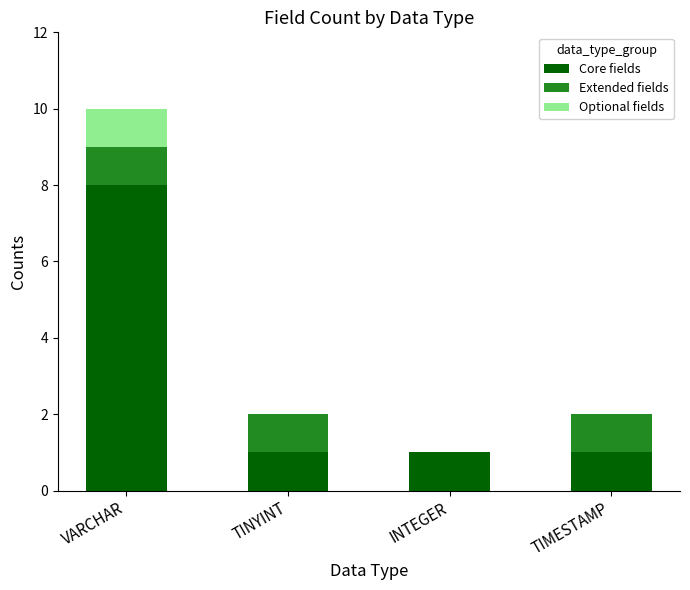

True or false: Core fields has a value of 2 at INTEGER.

False